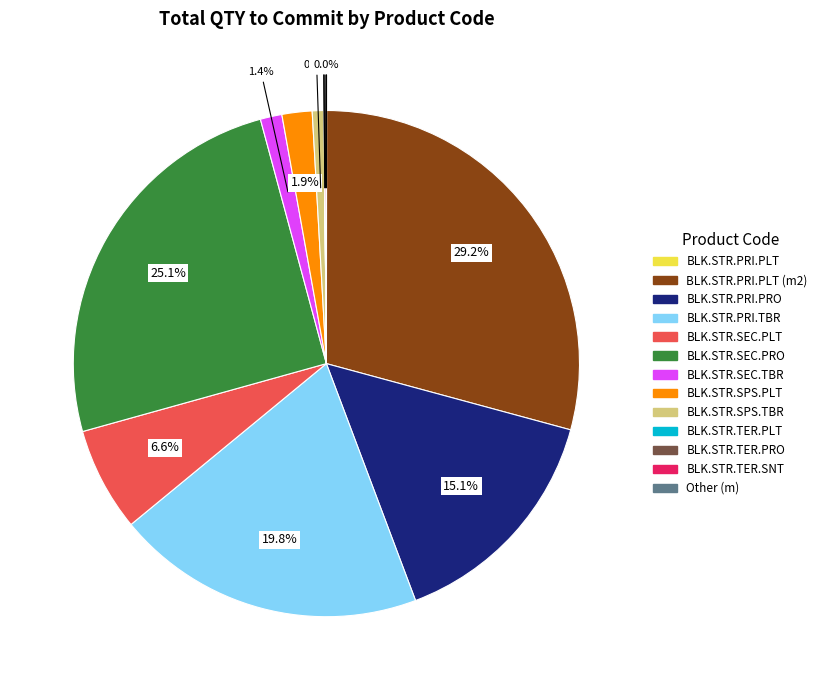

Is there a majority slice in this chart?

No